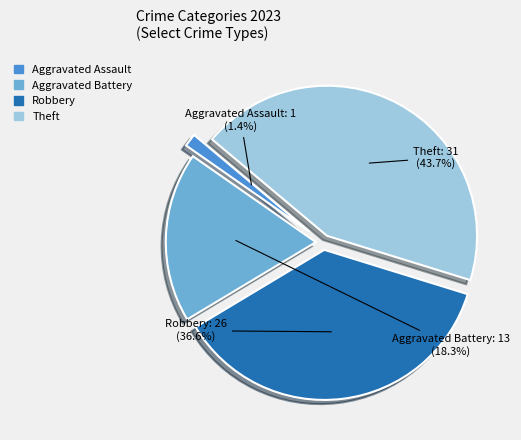

To the nearest percent, what portion does Theft represent?

44%